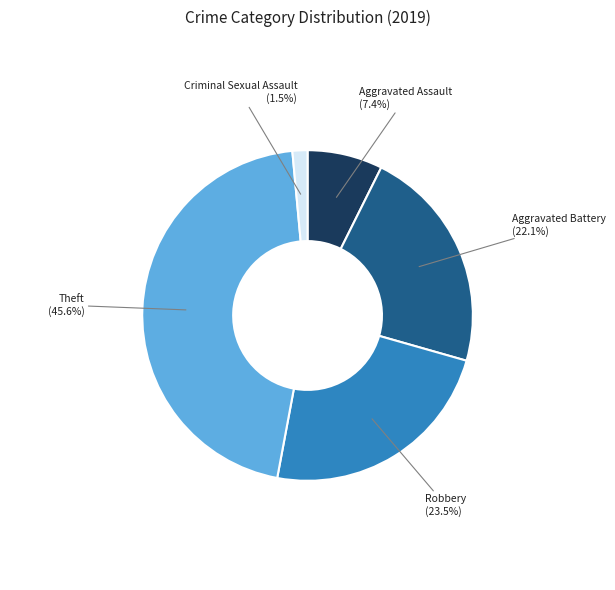

Approximately how many times larger is the value at Aggravated Battery (22.1%) compared to Robbery (23.5%)?

0.9